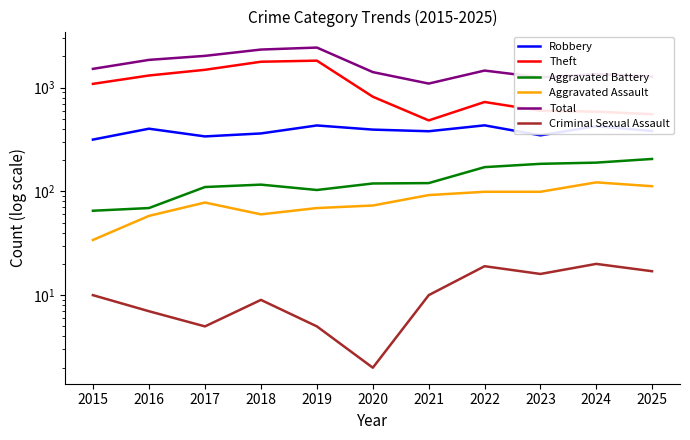

At which category does the chart reach its peak across all series?

2019